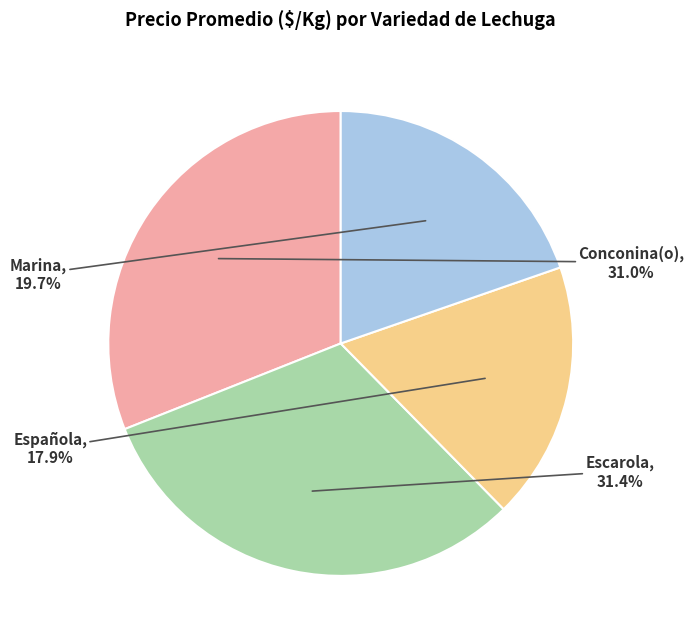

Does any single category account for the majority?

No